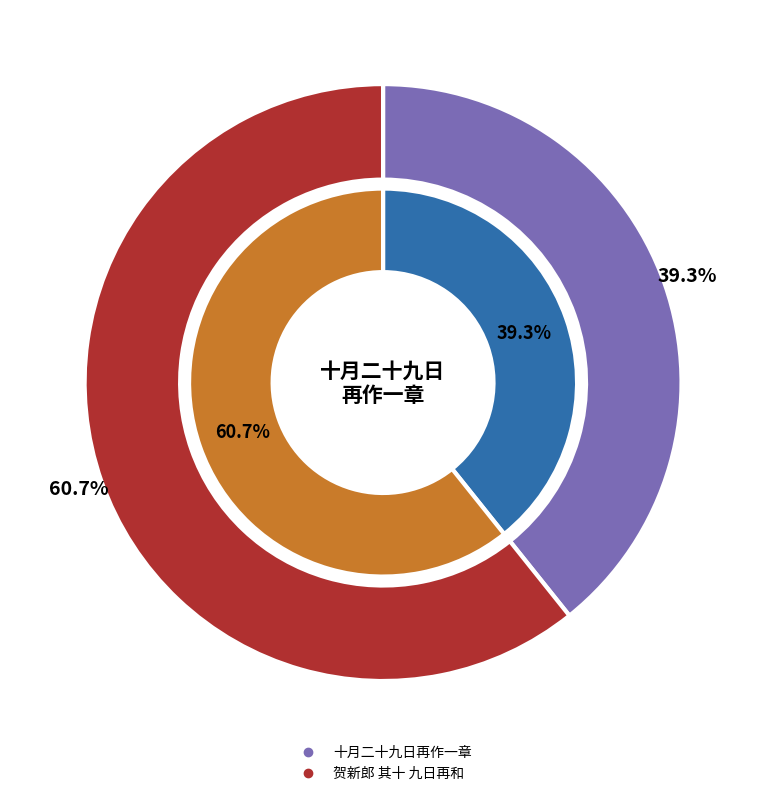

To the nearest percent, what is the difference between the largest and smallest slice percentages?

21%